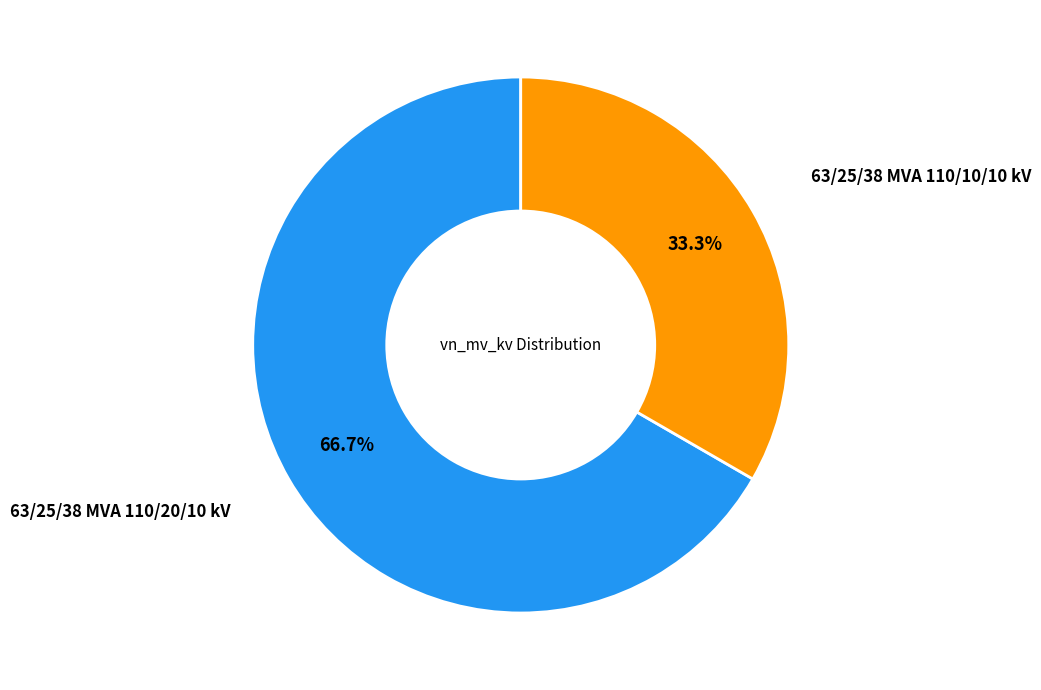

What percentage is the 63/25/38 MVA 110/20/10 kV slice, to the nearest percent?

67%